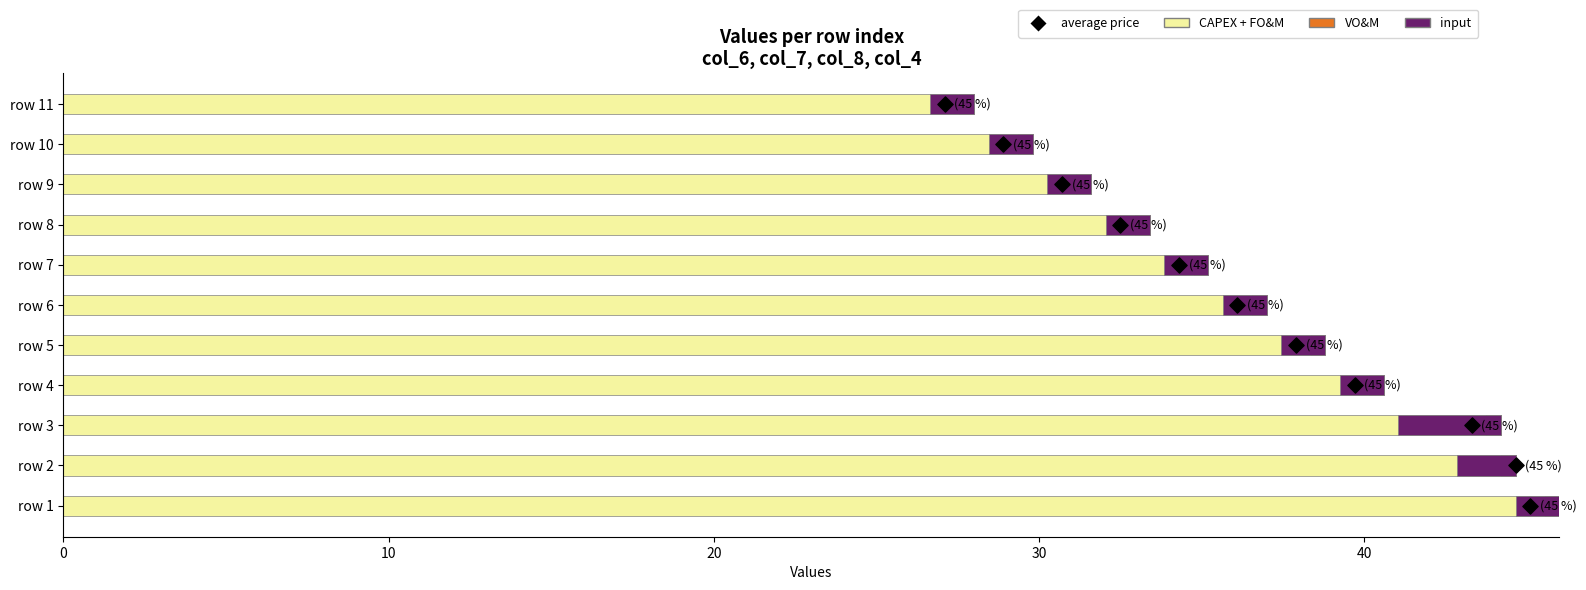

Which series has the widest spread of Y values?

CAPEX + FO&M